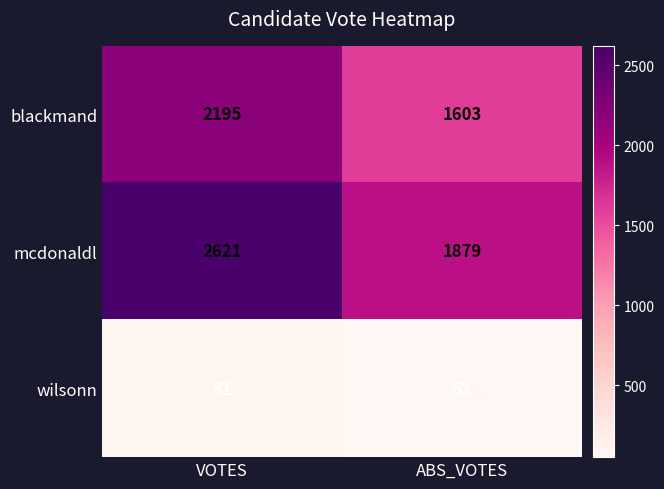

Reading right to left, transcribe all the data shown in this chart.

blackmand: 1603	2195
mcdonaldl: 1879	2621
wilsonn: 52	81